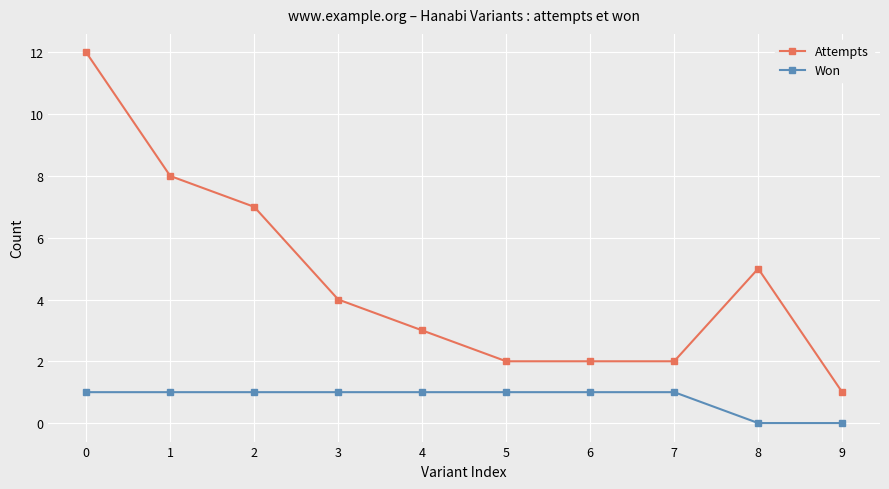

What is the difference between the maximum and minimum values in the Won series?

1